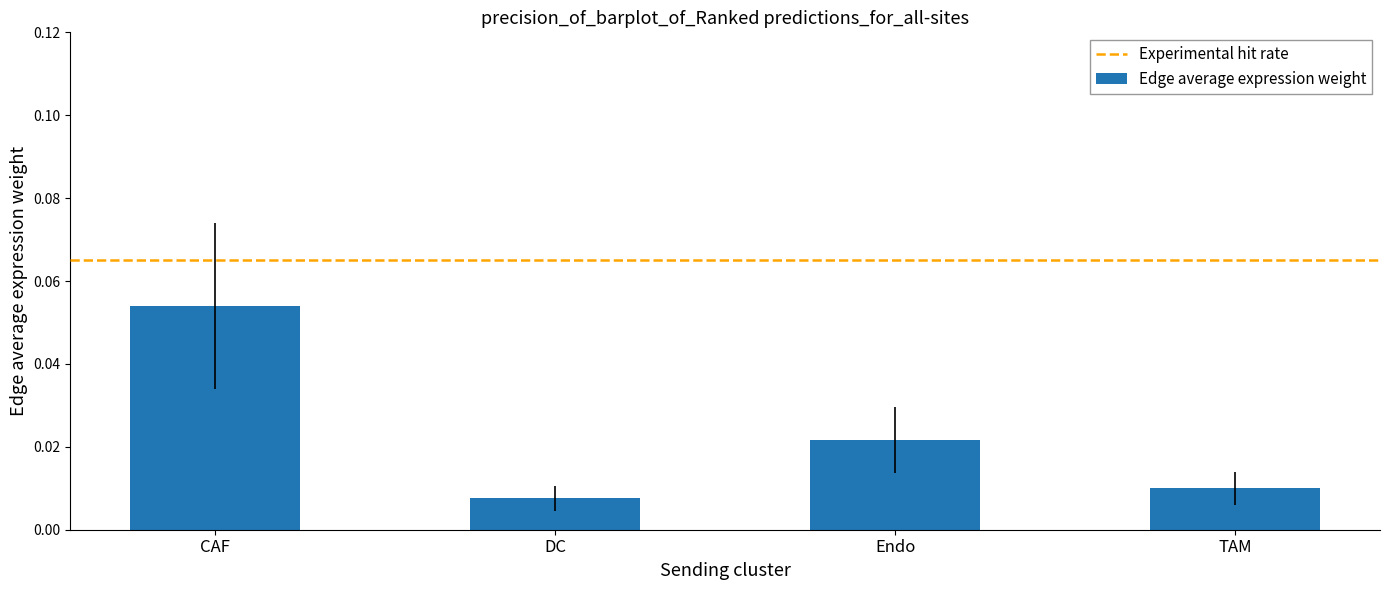

Which label corresponds to the largest value in the chart?

CAF